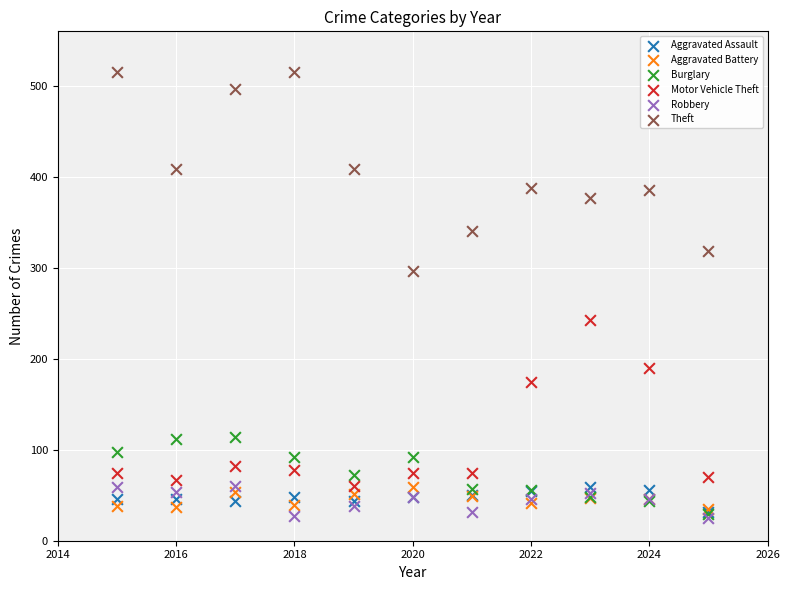

Which series contains the highest Y value?

Theft